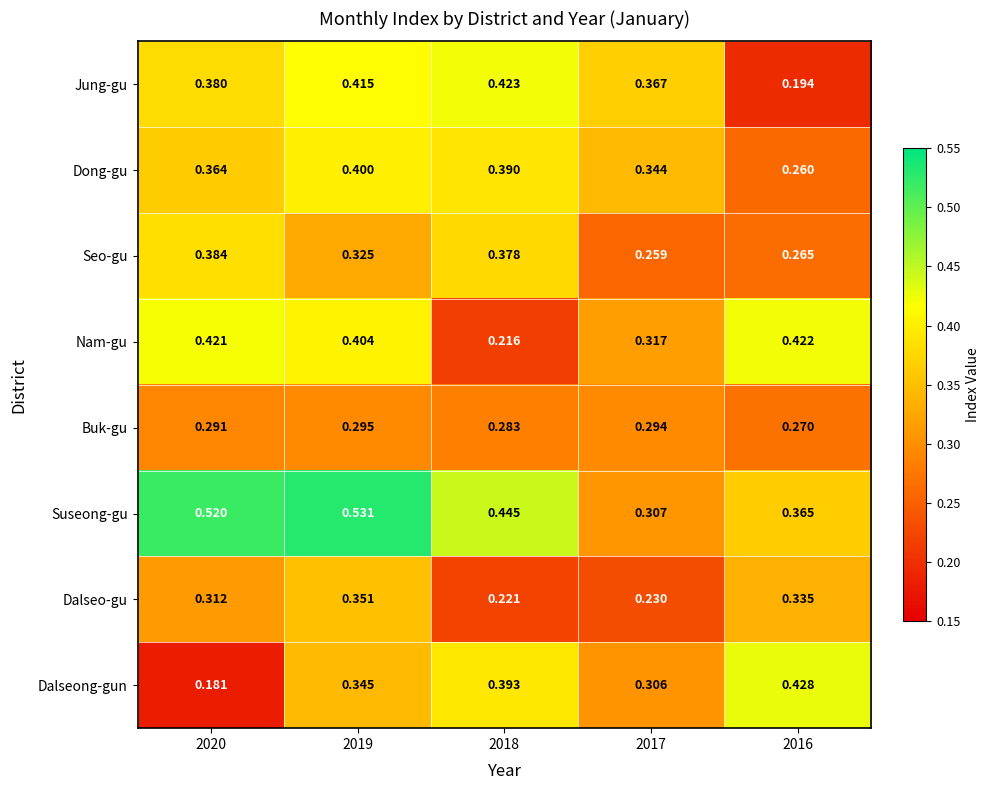

At 2018, list the series in order from largest to smallest.

Suseong-gu, Jung-gu, Dalseong-gun, Dong-gu, Seo-gu, Buk-gu, Dalseo-gu, Nam-gu